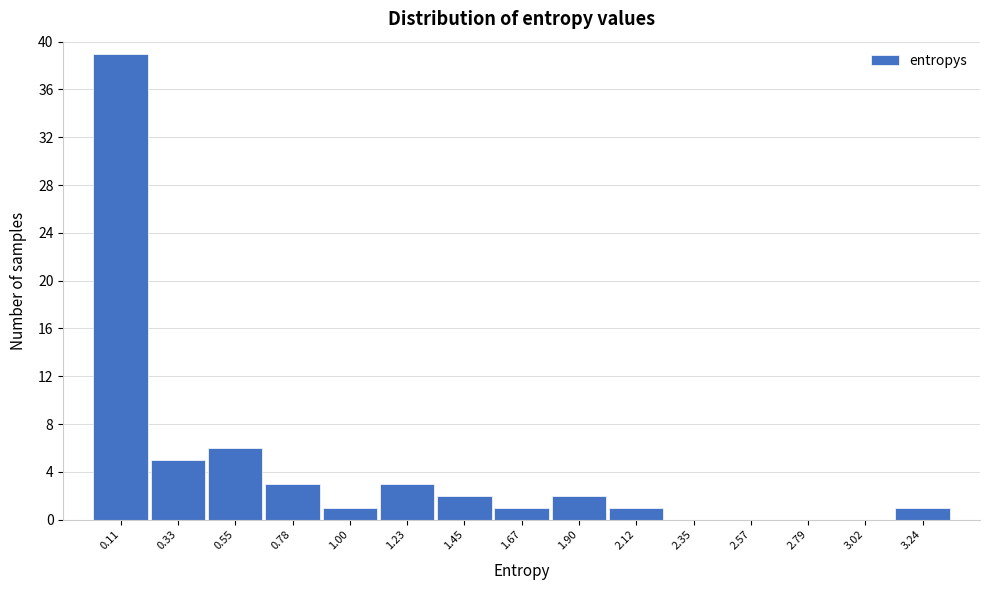

Reading left to right, list every bar in this chart as the range it spans on the x-axis followed by its height. Neither the bar edges nor the heights are printed on the chart, so give them approximately, as read against the axes.

0.00 to 0.20: 39
0.20 to 0.45: 5
0.45 to 0.65: 6
0.65 to 0.90: 3
0.90 to 1.10: 1
1.10 to 1.35: 3
1.35 to 1.55: 2
1.55 to 1.80: 1
1.80 to 2.00: 2
2.00 to 2.25: 1
2.25 to 2.45: 0
2.45 to 2.70: 0
2.70 to 2.90: 0
2.90 to 3.15: 0
3.15 to 3.35: 1